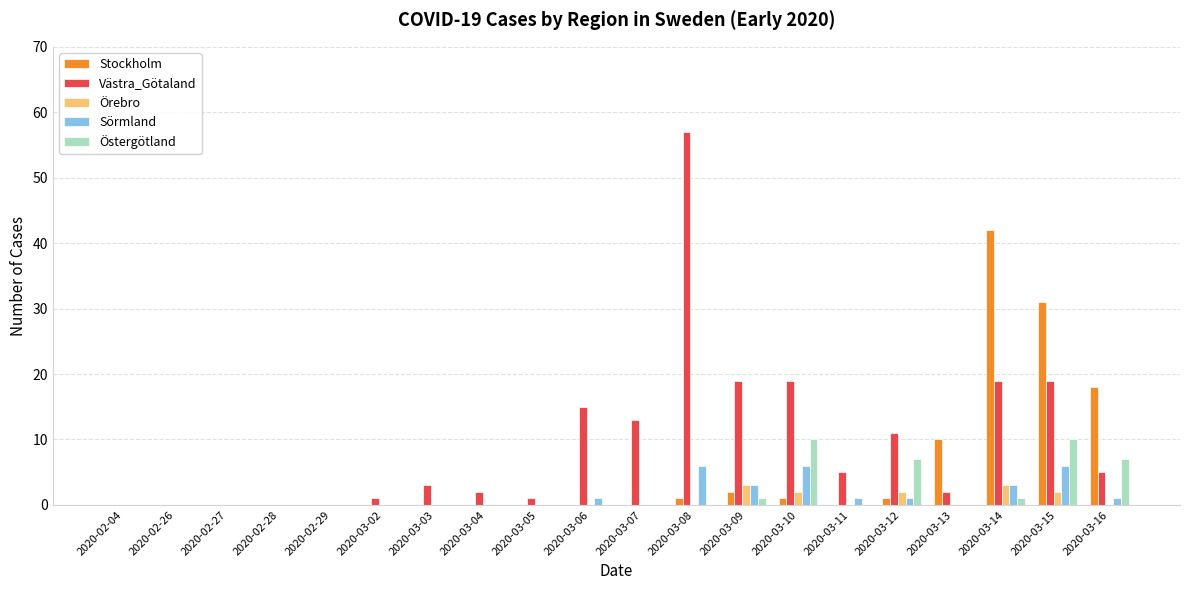

What are all the series names shown in the legend?

Stockholm, Västra_Götaland, Örebro, Sörmland, Östergötland